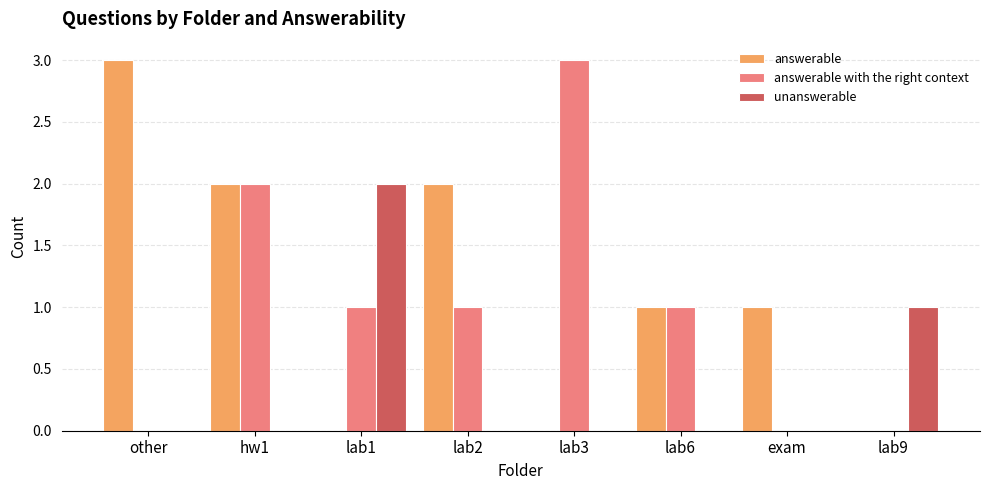

What are all the series names shown in the legend?

answerable, answerable with the right context, unanswerable